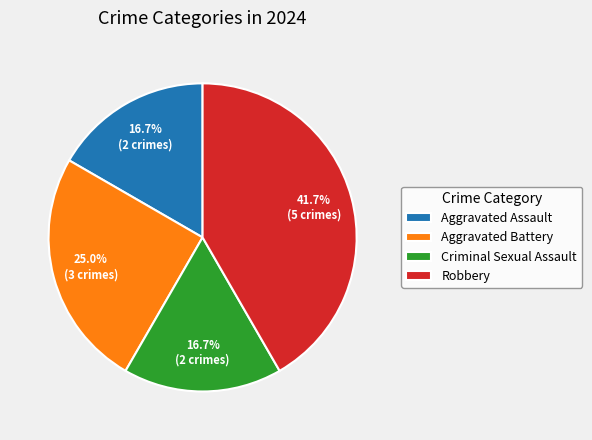

Which category has the biggest portion of the pie?

Robbery